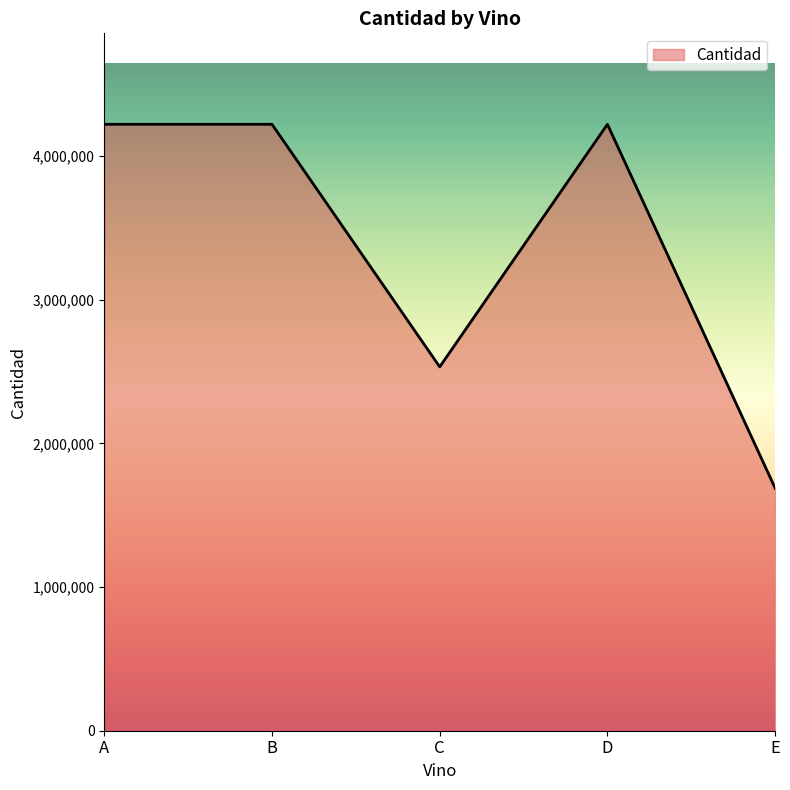

Reading left to right, extract all data points from this chart.

A=4221689	B=4221689	C=2533013	D=4221689	E=1688675